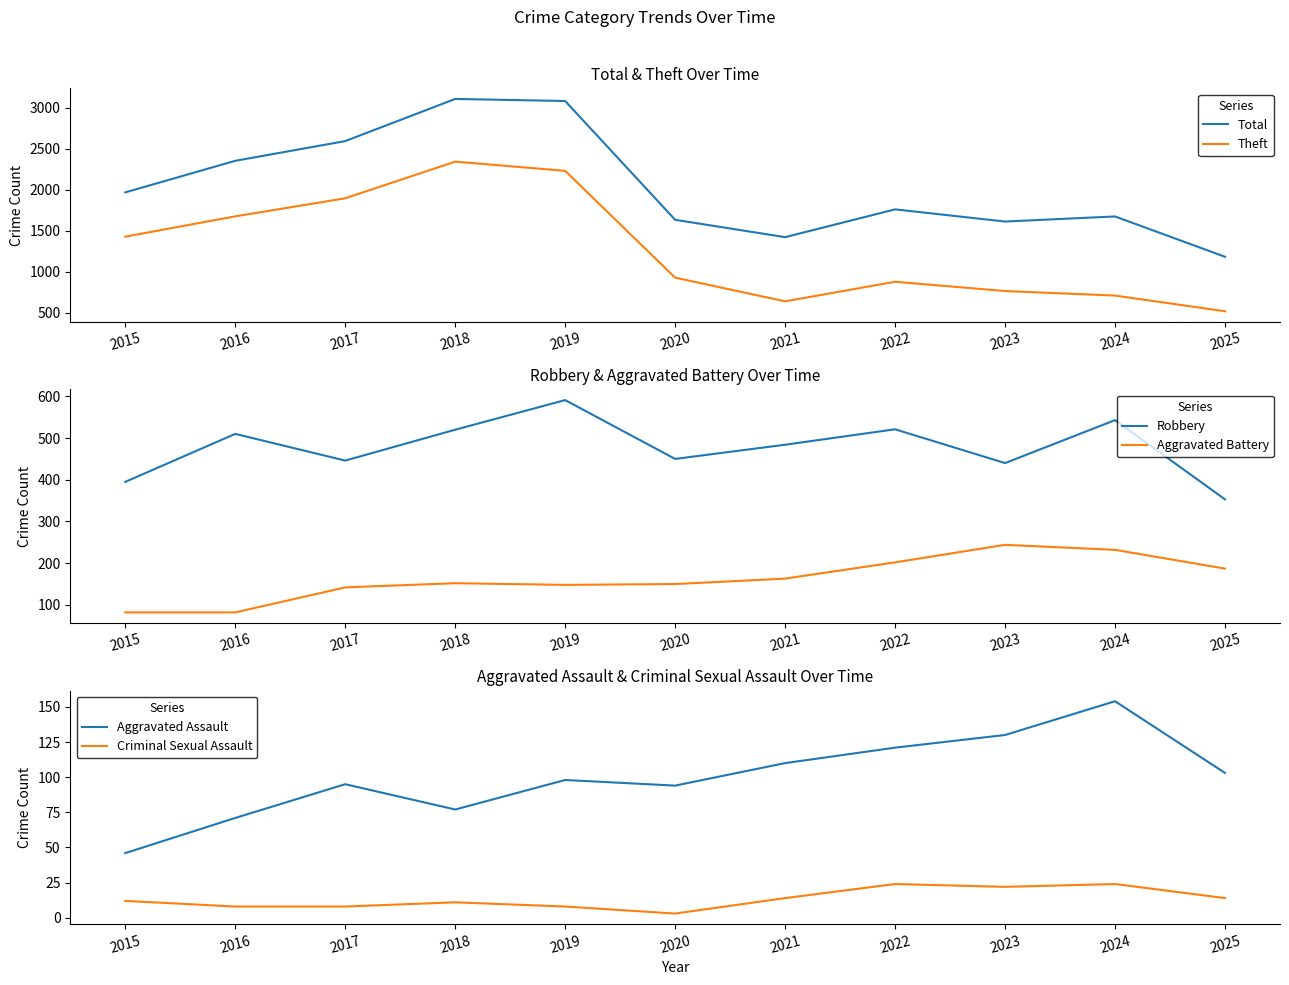

Reading right to left, list all the values displayed in this chart.

Total: 1184	1675	1613	1761	1423	1634	3080	3105	2592	2352	1968
Theft: 521	712	767	880	642	930	2230	2342	1896	1676	1429
Robbery: 353	543	440	521	484	450	591	520	446	510	395
Aggravated Battery: 187	232	244	202	163	150	148	152	142	82	82
Aggravated Assault: 103	154	130	121	110	94	98	77	95	71	46
Criminal Sexual Assault: 14	24	22	24	14	3	8	11	8	8	12